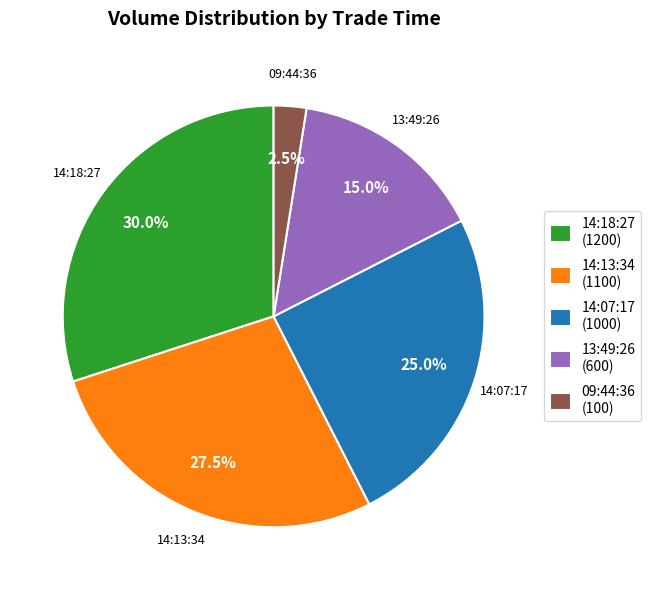

Is there a majority slice in this chart?

No